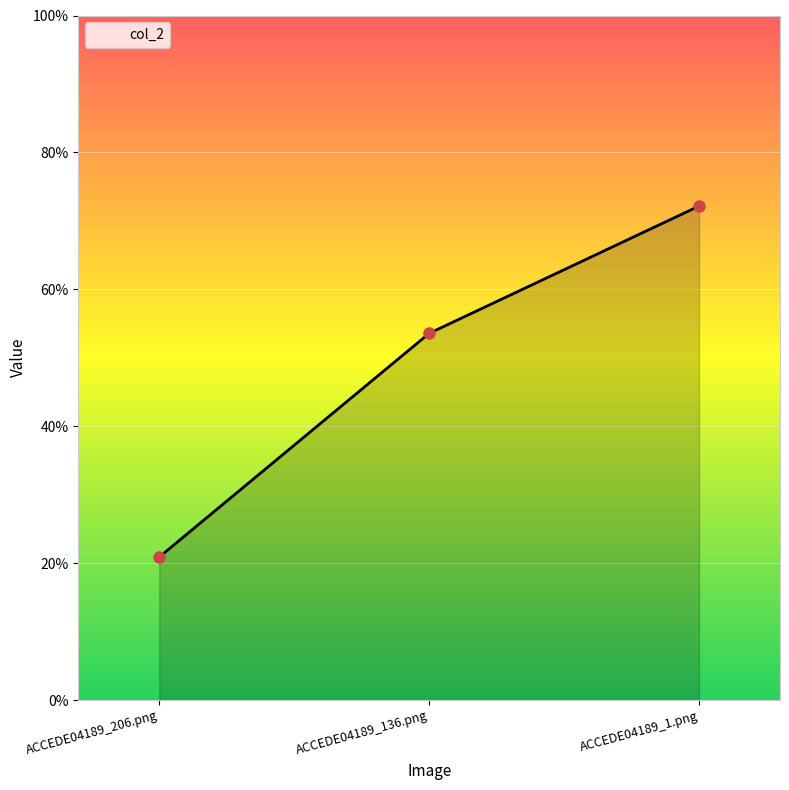

Reading right to left, transcribe all the data shown in this chart.

0.7	0.5	0.2